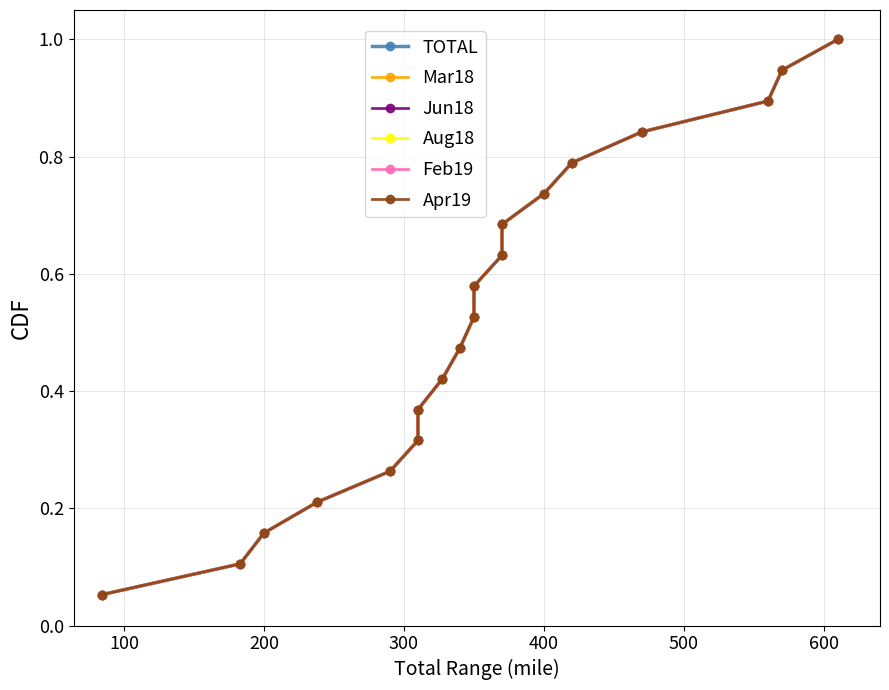

True or false: Feb19 has a value of 0.2 at 200.

False